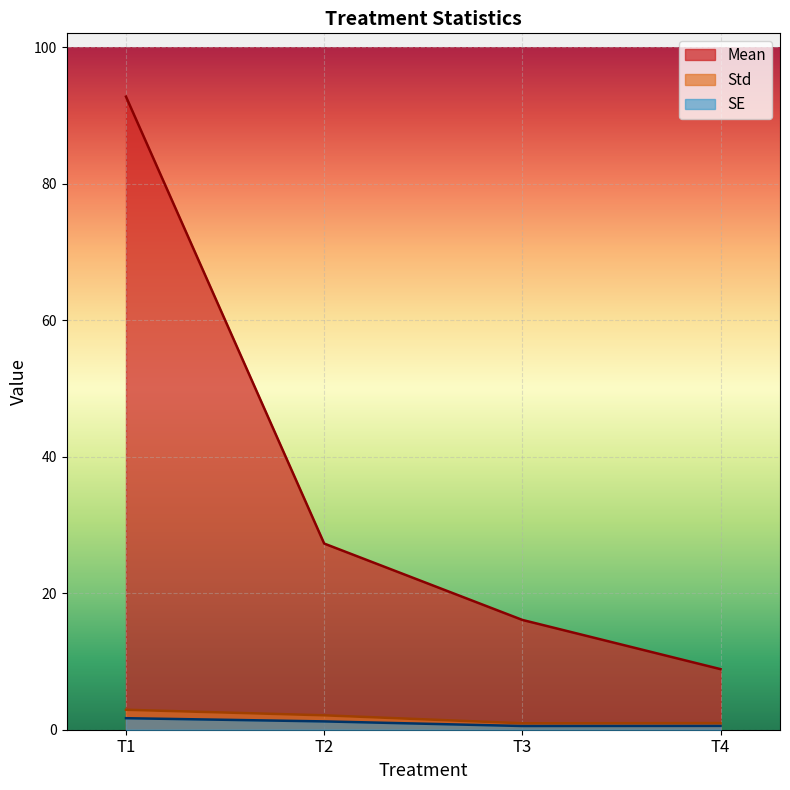

Is it true that Mean equals 44.6 at T2?

False